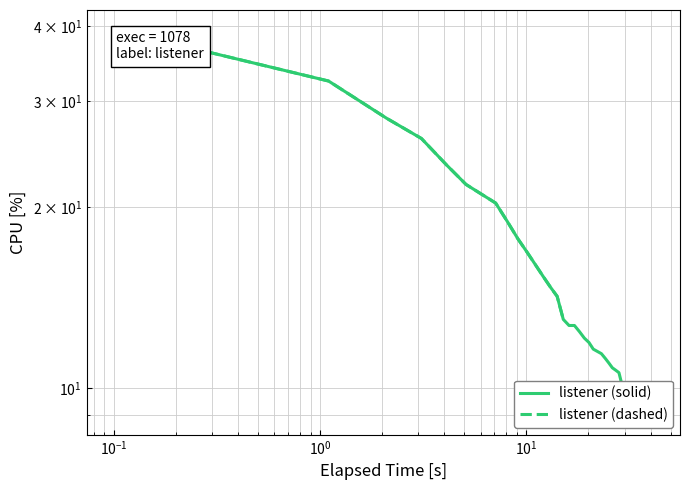

Where is the data nearest to the value 24?

$\mathdefault{10^{1}}$